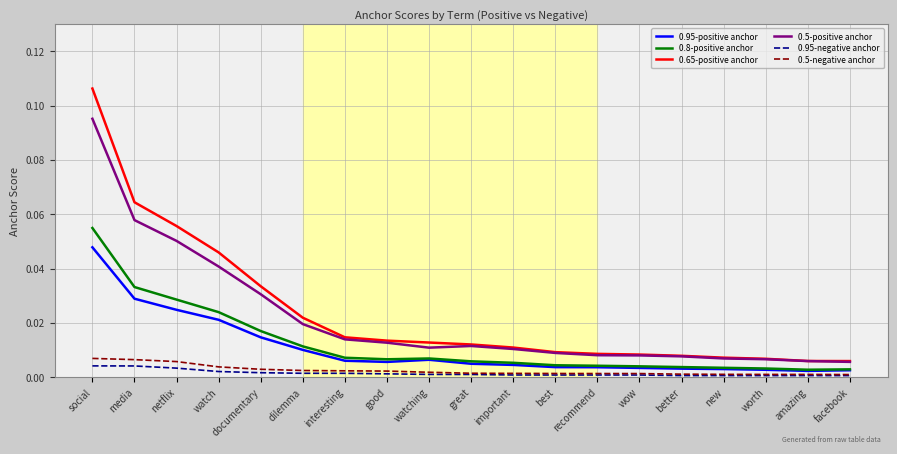

Is the value of 0.65-positive anchor at watch greater than the value of 0.8-positive anchor at netflix?

Yes